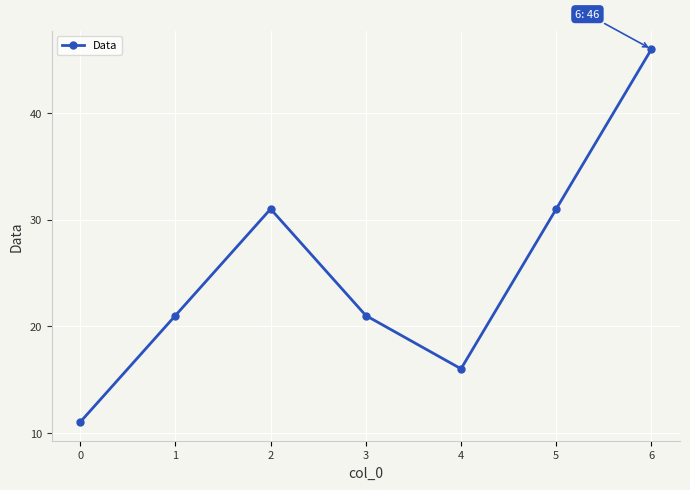

Is this an area chart (filled region under the line)?

No